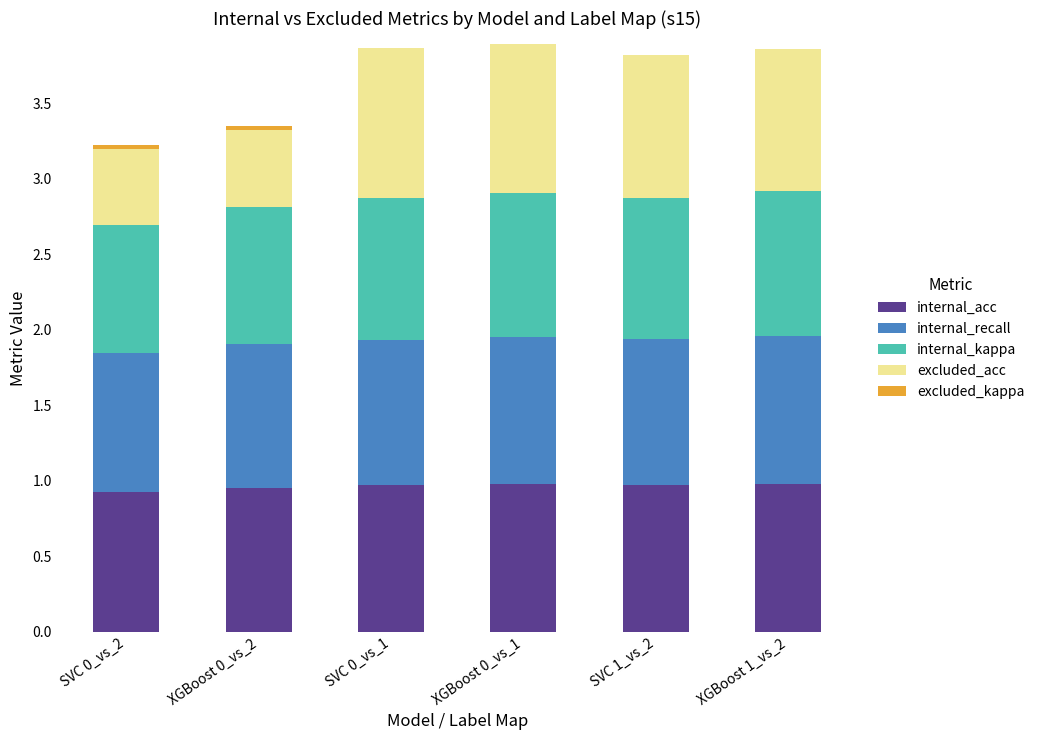

What is the total value across all series at XGBoost 0_vs_1?

3.9